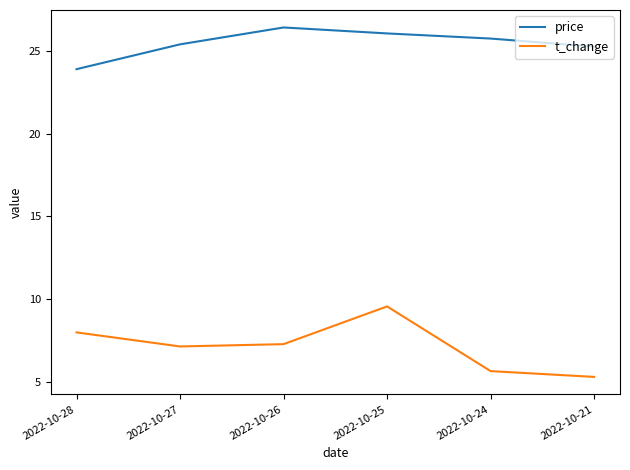

Rank the series by their average value, from highest to lowest.

price, t_change